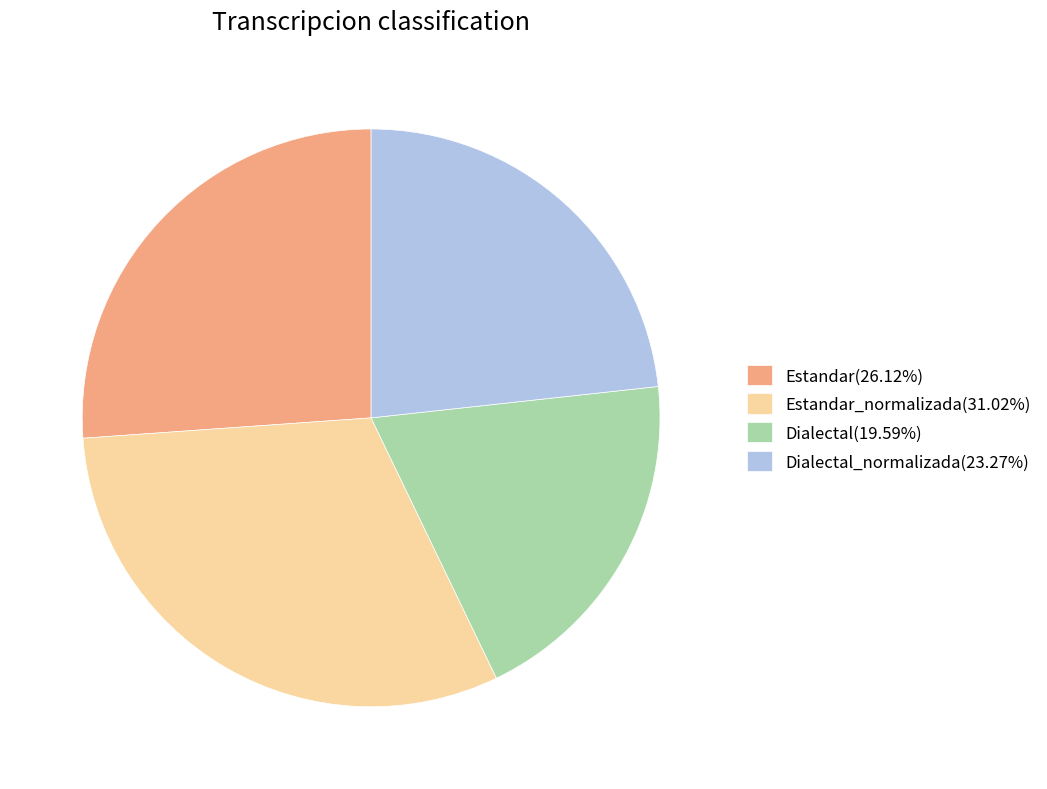

What is the ratio of the value at Estandar_normalizada(31.02%) to the value at Dialectal(19.59%)?

1.6